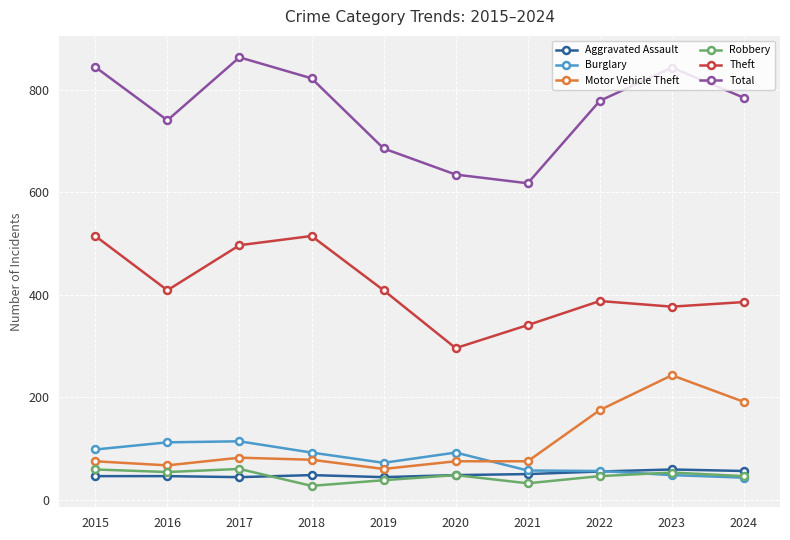

What is the total value across all series at 2022?

1499